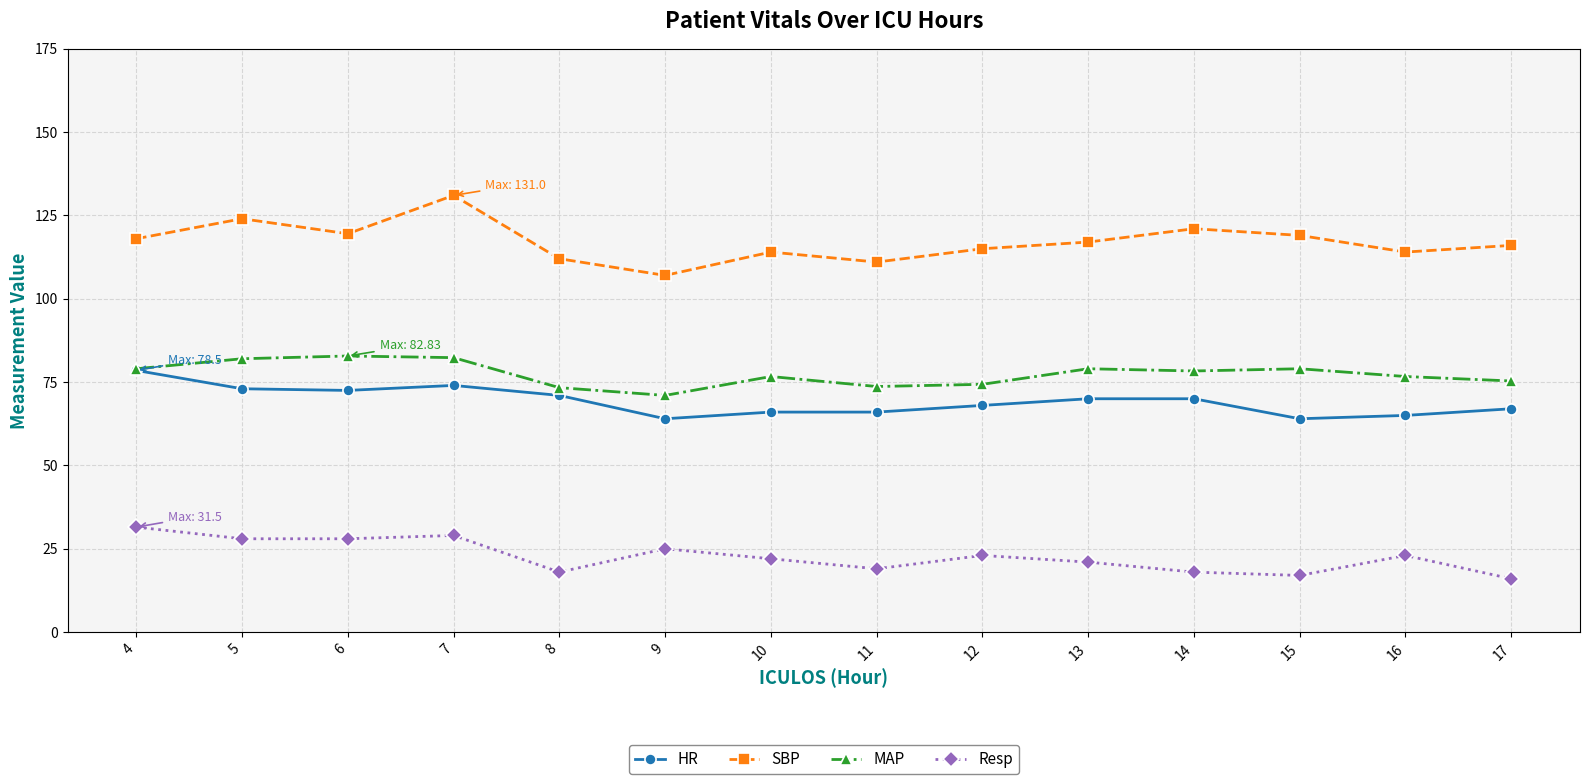

The MAP series shows 73.7 at 11. True or false?

True